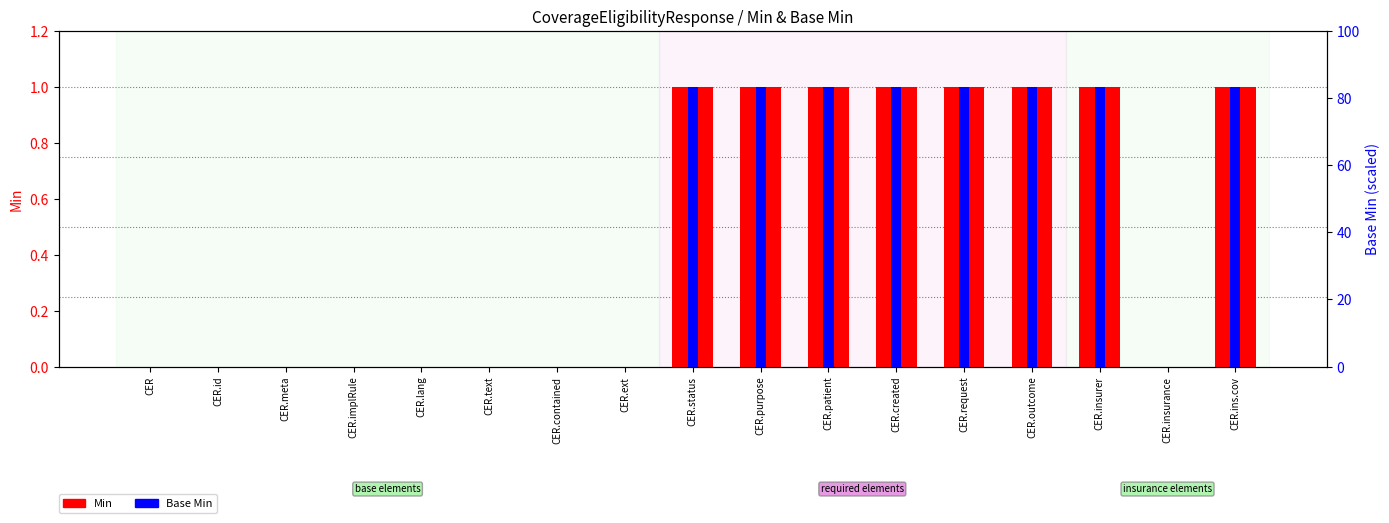

How many groups of bars are there?

17